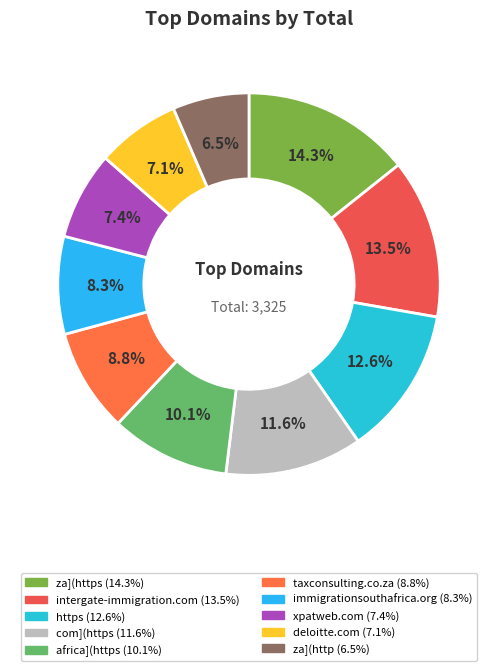

How many slices are in this pie chart?

10